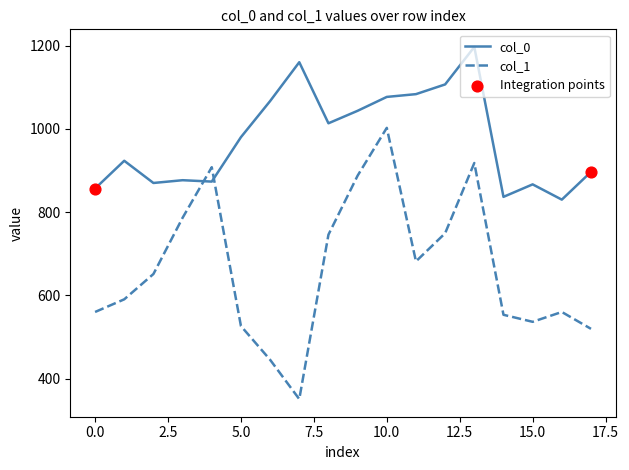

Which series has the largest total across all categories?

col_0